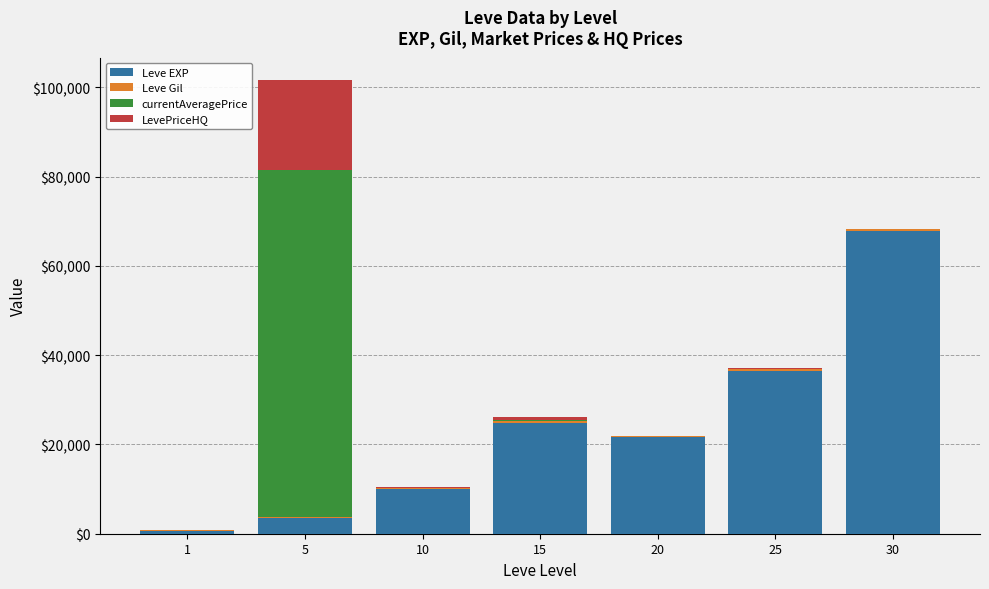

The value of Leve EXP at 10 is 9990.0. True or false?

True